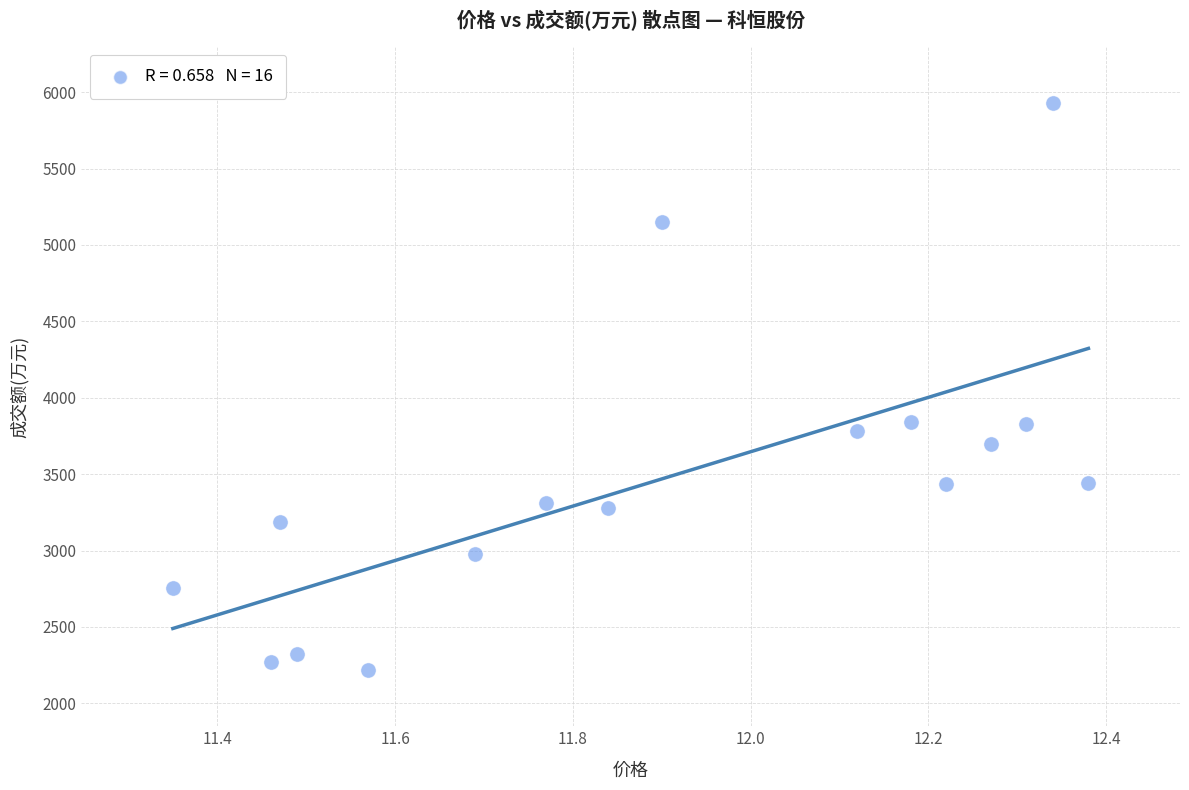

What is the range of Y values (max minus min)?

3707